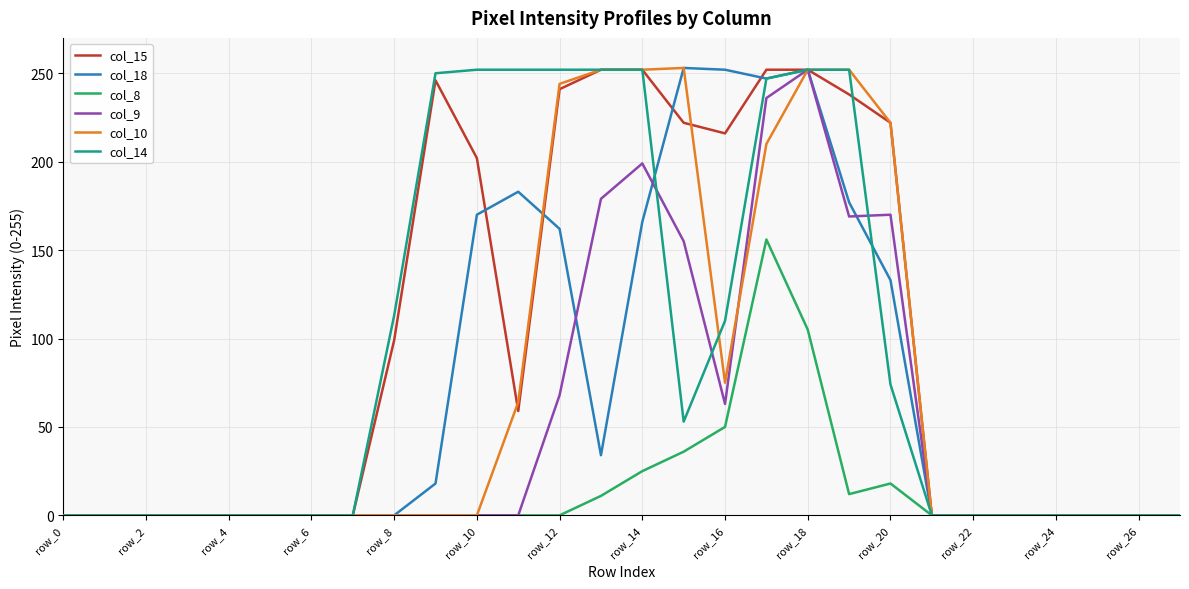

At how many categories does at least one series exceed 91?

13